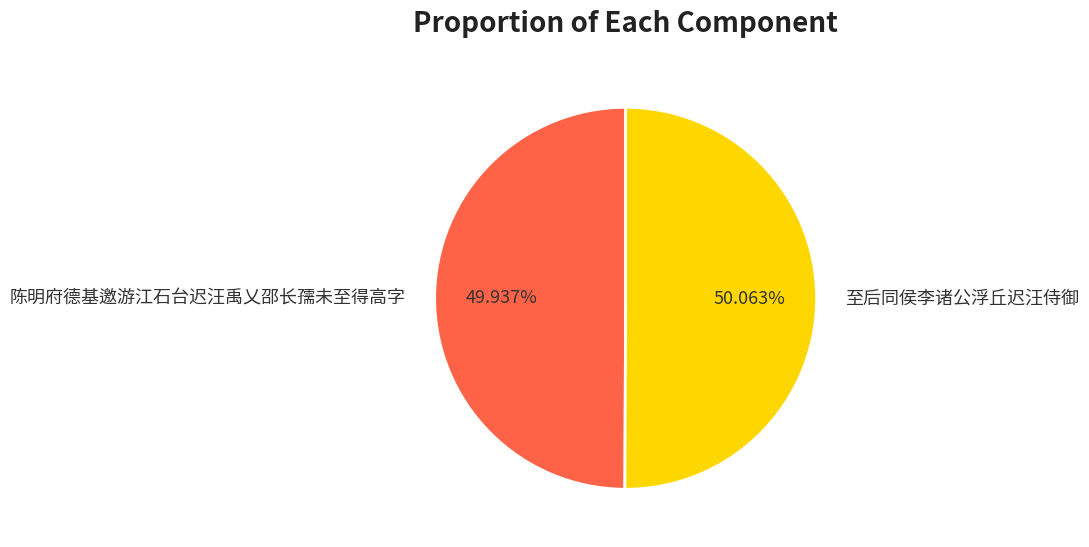

True or false: 陈明府德基邀游江石台迟汪禹乂邵长孺未至得高字 accounts for 50% of the total.

True